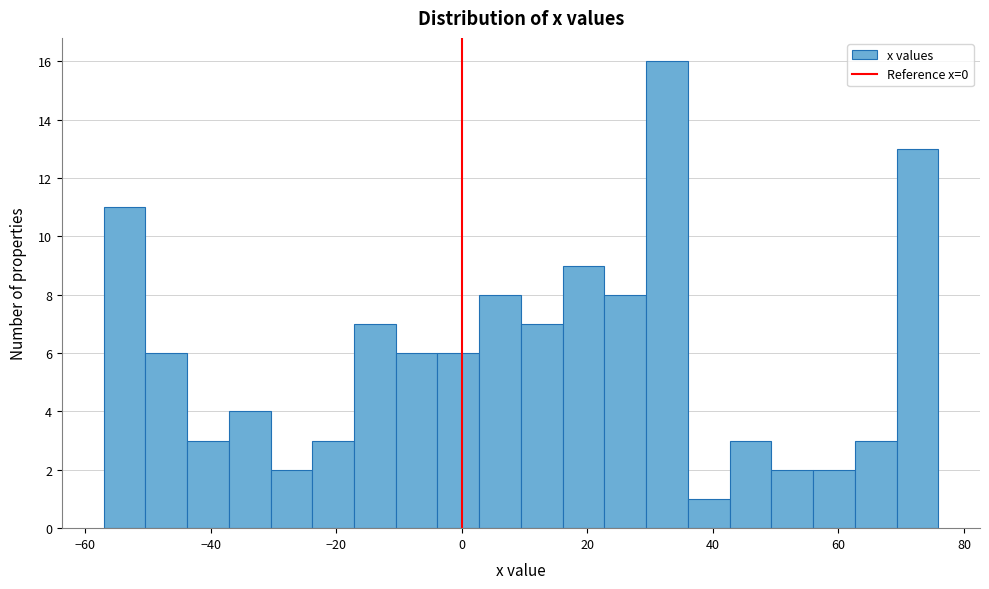

Read against the x-axis, roughly where is the centre of the tallest bar?

32